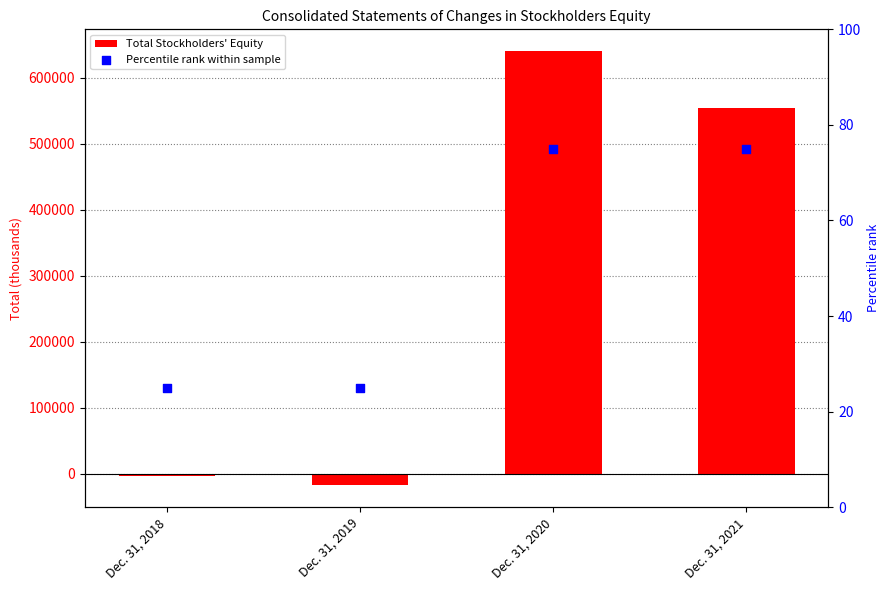

Which series has the largest total across all categories?

Total Stockholders' Equity